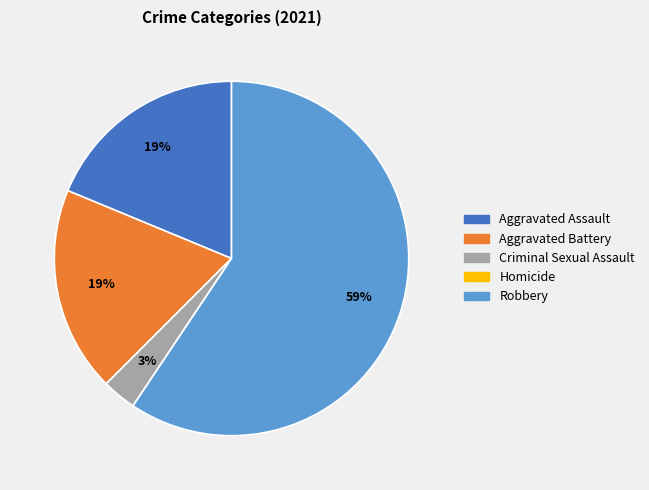

Combined, do Aggravated Assault and Criminal Sexual Assault account for over 50%?

No